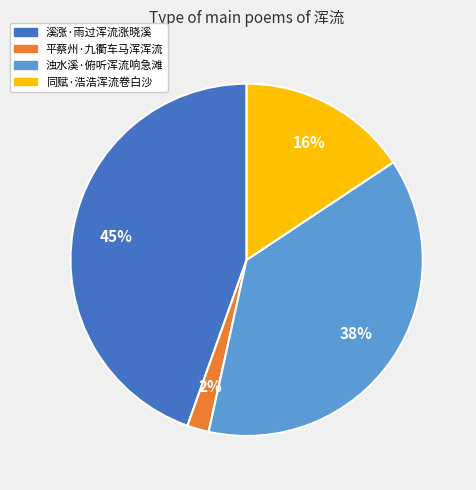

How many segments does this pie chart have?

4